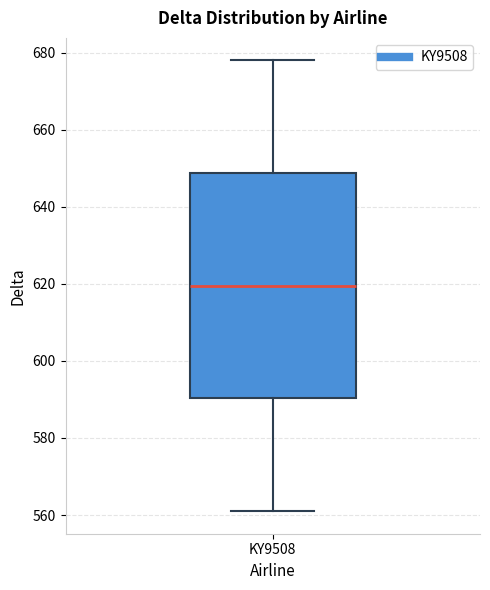

Transcribe this box plot: give where the median line is, the range the box spans, and where the two whiskers end, as read against the y-axis. The values are not printed on the chart, so give them approximately, as read against the axis.

median 620, box 590 to 648, whiskers 562 to 678